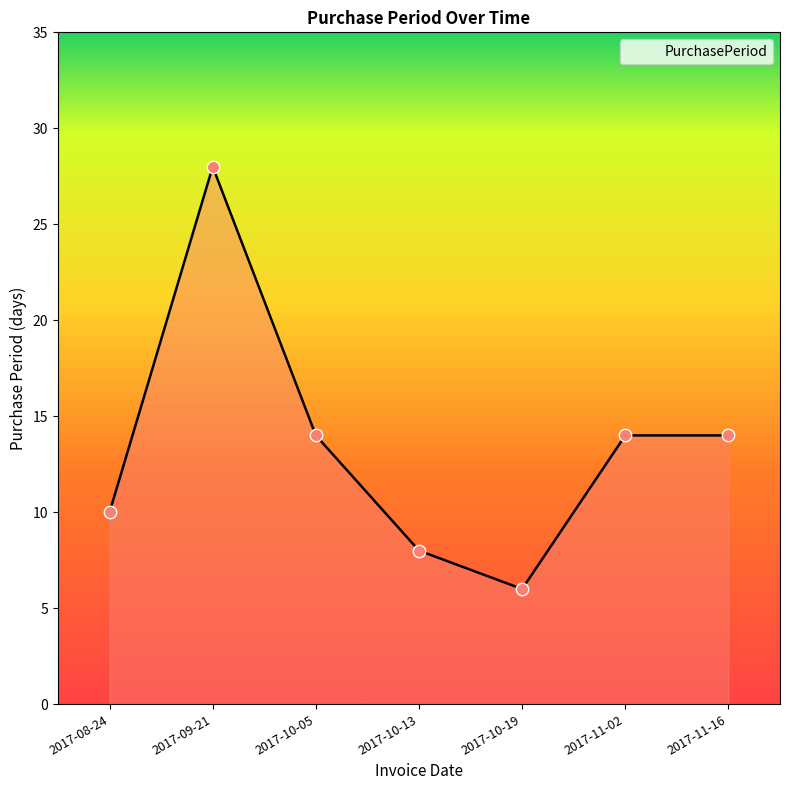

What is the change in value from 2017-08-24 to 2017-10-05?

+4